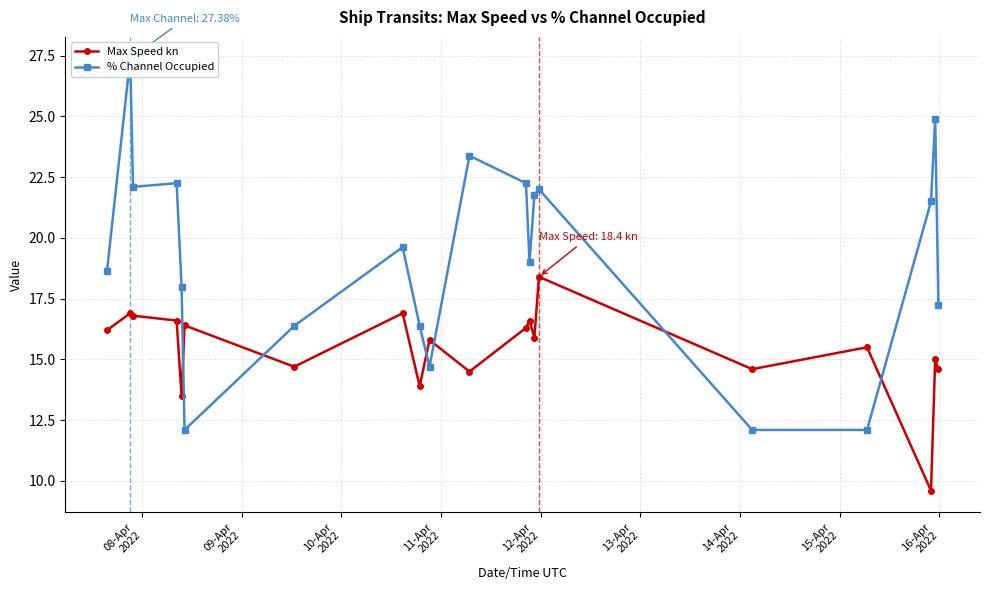

What is the value of the Max Speed kn point at the 9th from the left?

13.9